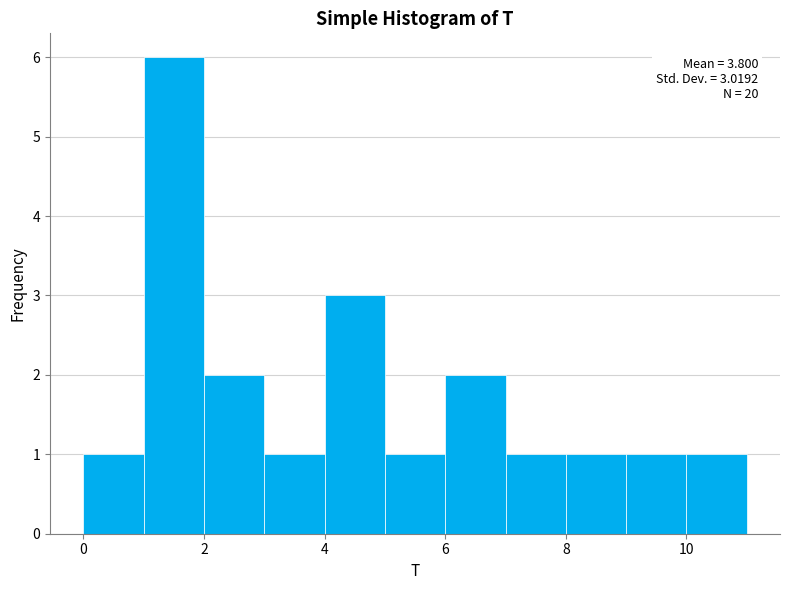

Which range on the x-axis has the tallest bar?

1 to 2